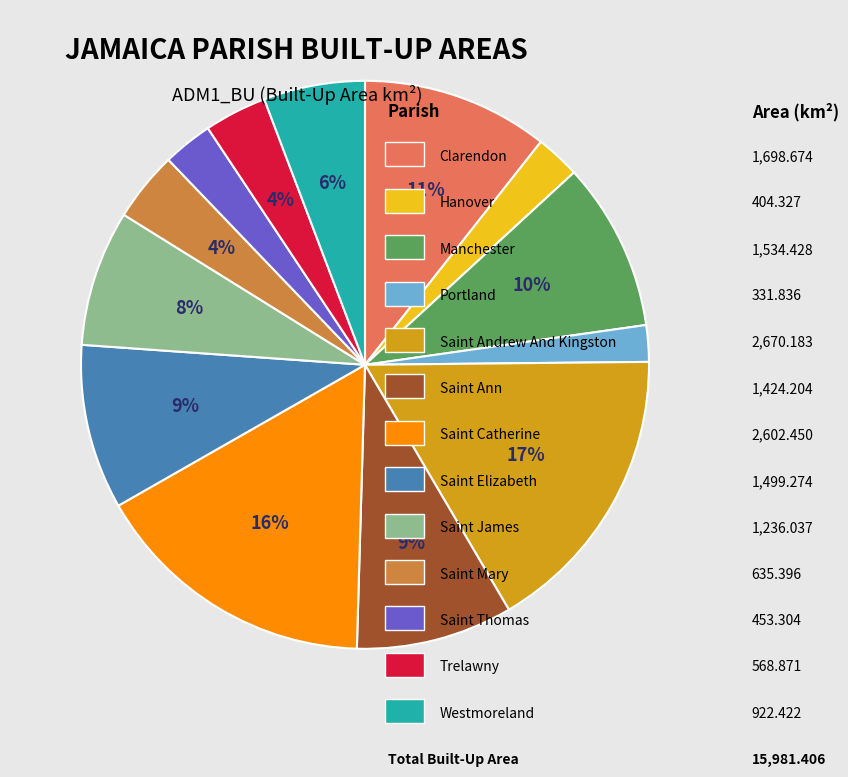

Is there any slice that represents more than half of the pie?

No